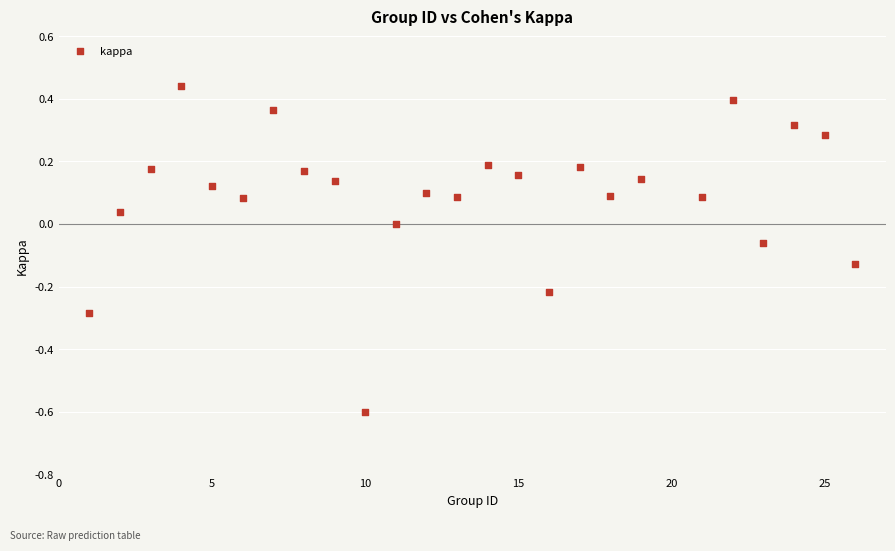

What is the range of X values (max minus min)?

25.0